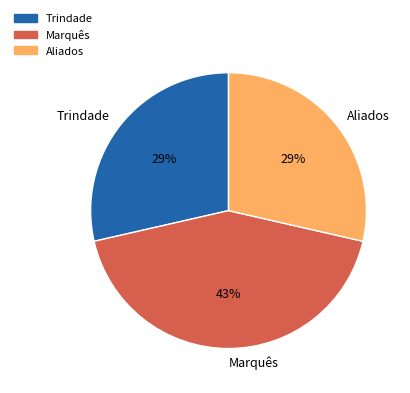

Which slice is the largest?

Marquês